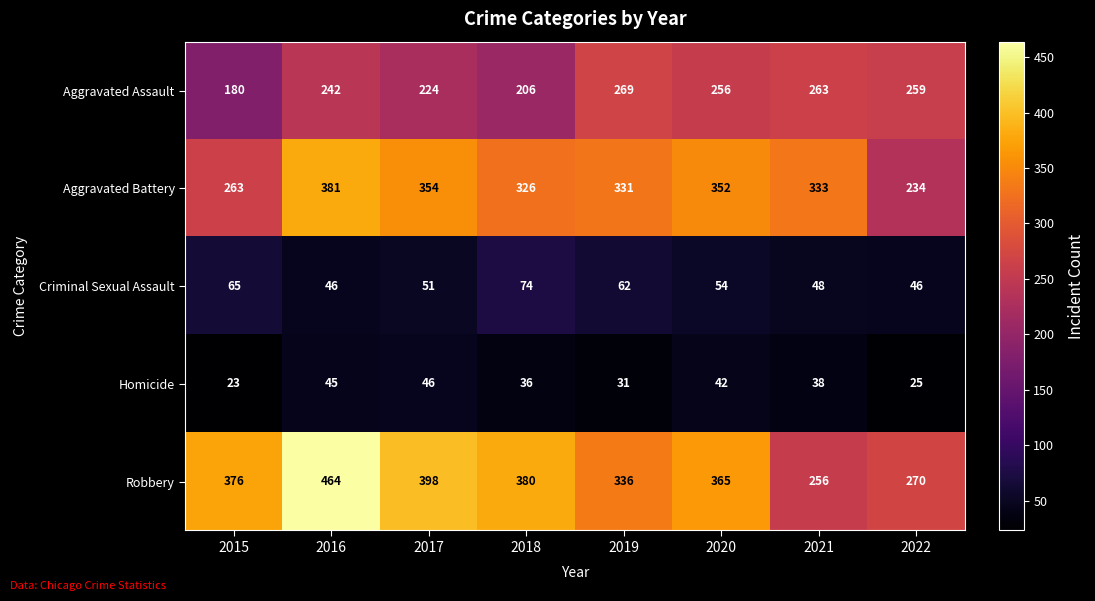

At which label is Criminal Sexual Assault closest to 60?

2019